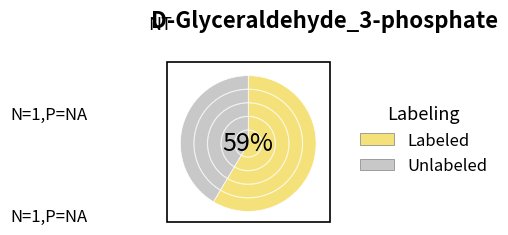

Do Unlabeled and Labeled together represent more than half of the pie?

Yes